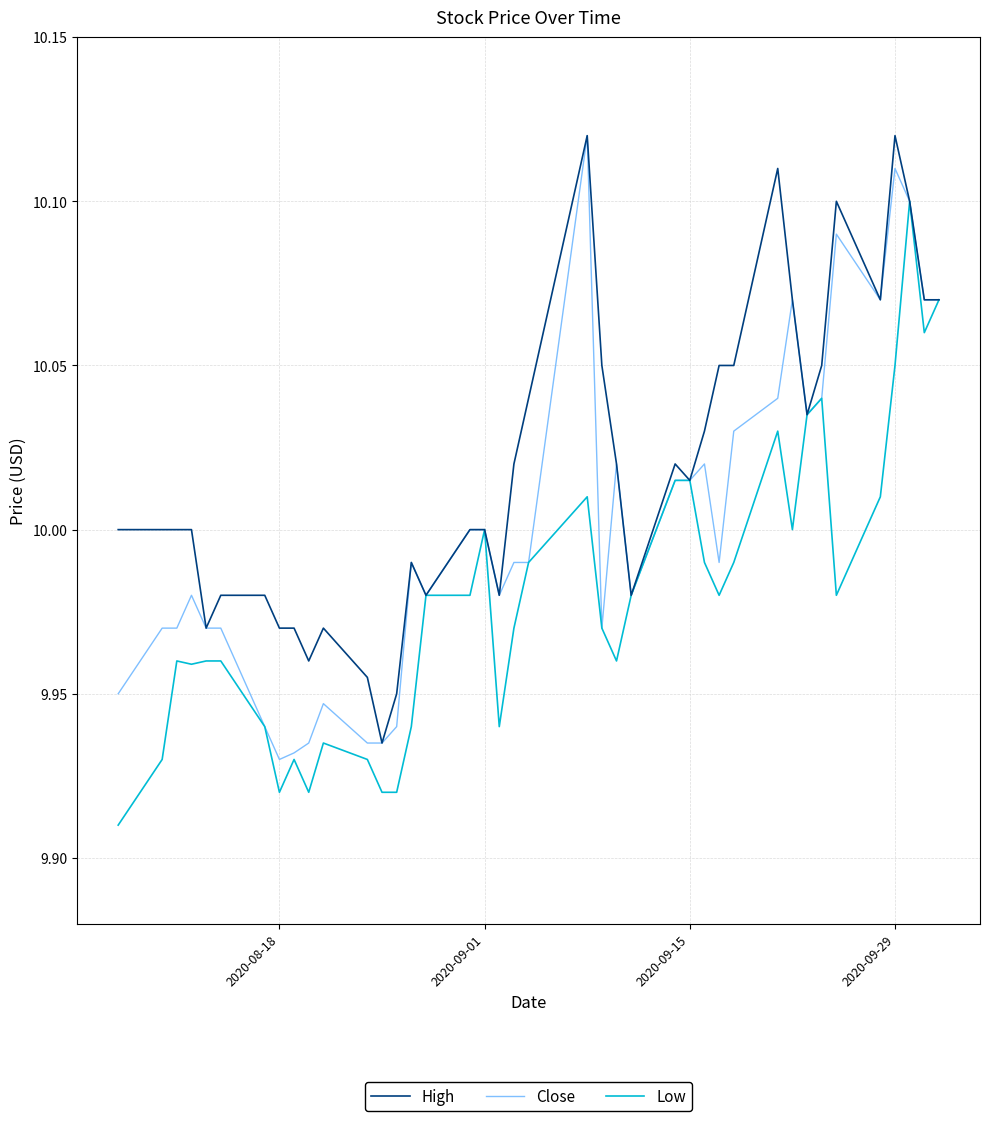

Rank the series by their average value, from highest to lowest.

High, Close, Low